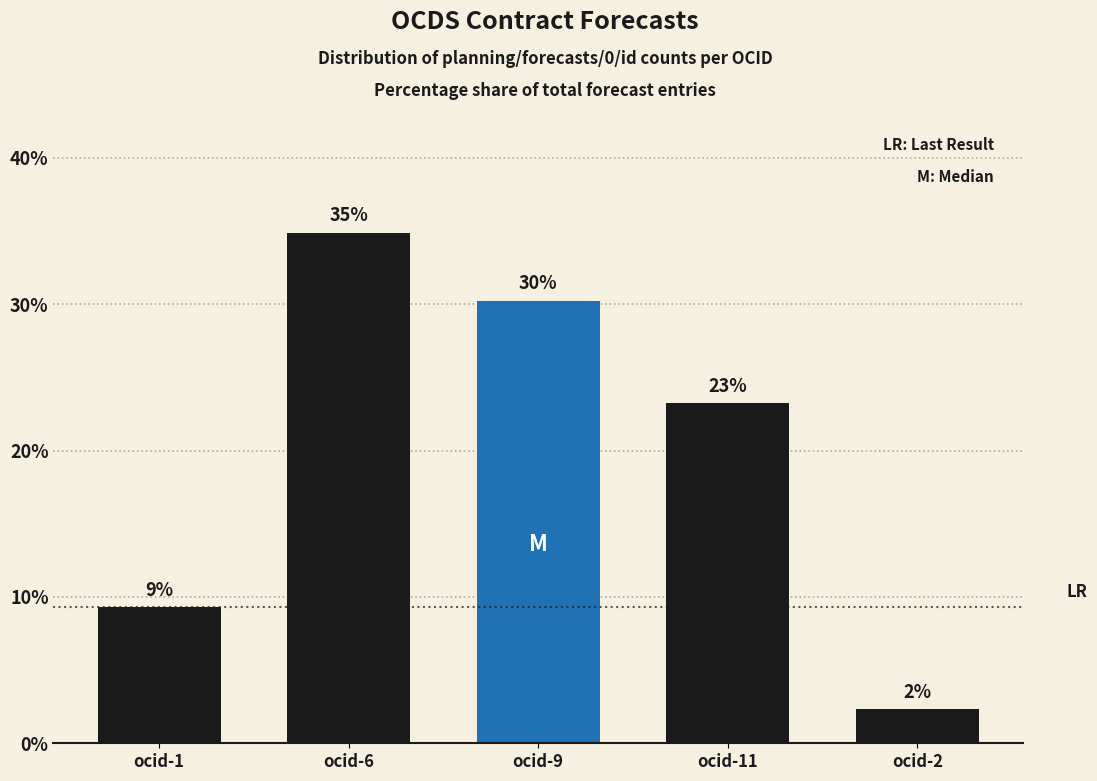

True or false: the data shows 2.3 at ocid-2.

True